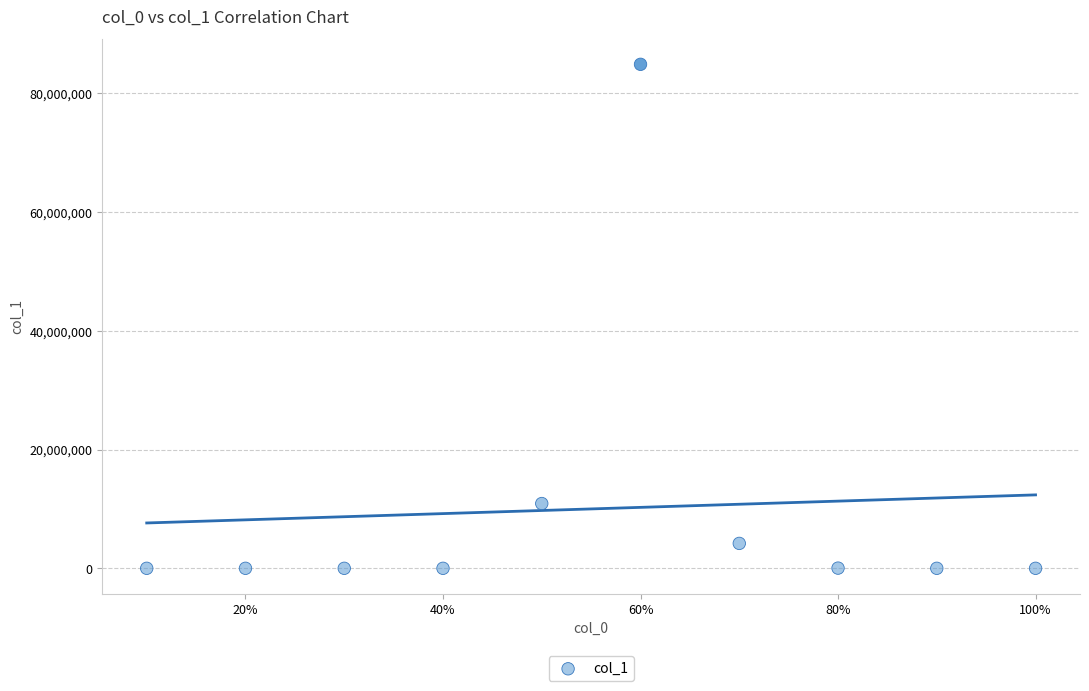

What is the range of Y values (max minus min)?

84868068